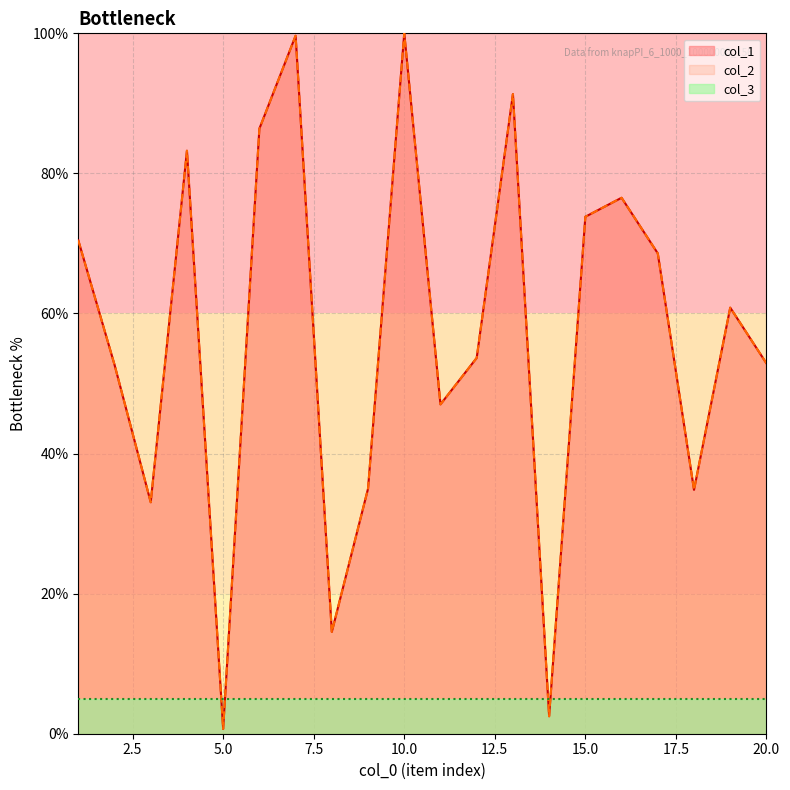

True or false: col_2 has a value of 33.0 at 3.

True